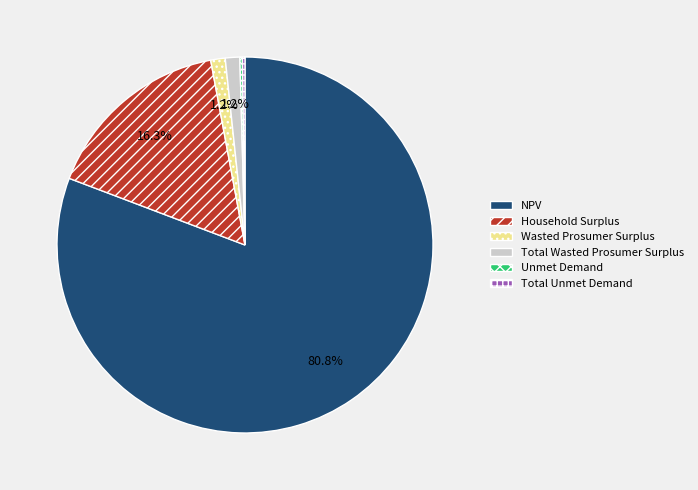

Which slice is the largest?

NPV